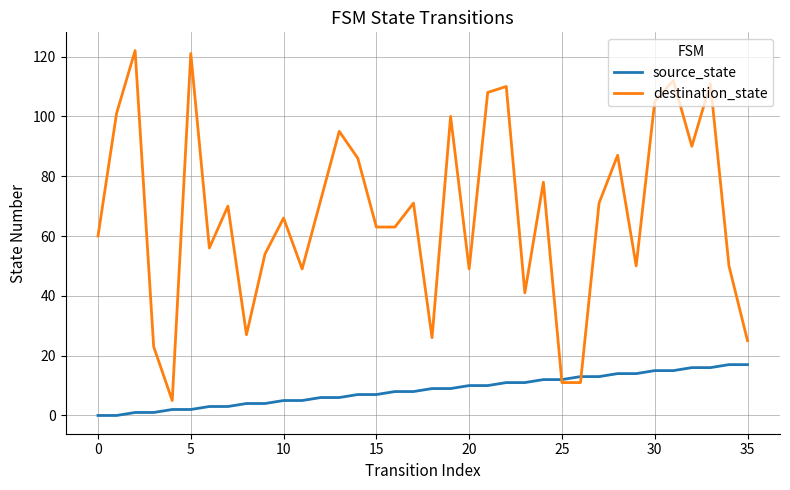

Which series has the largest range (max minus min)?

destination_state